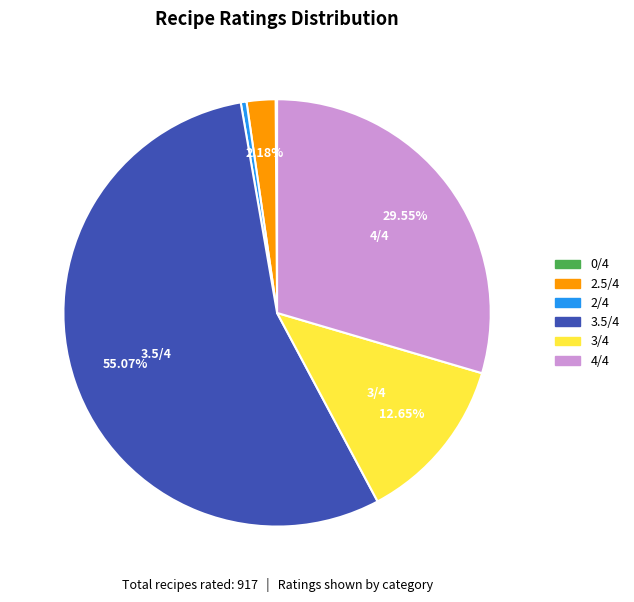

Is there any slice that represents more than half of the pie?

Yes